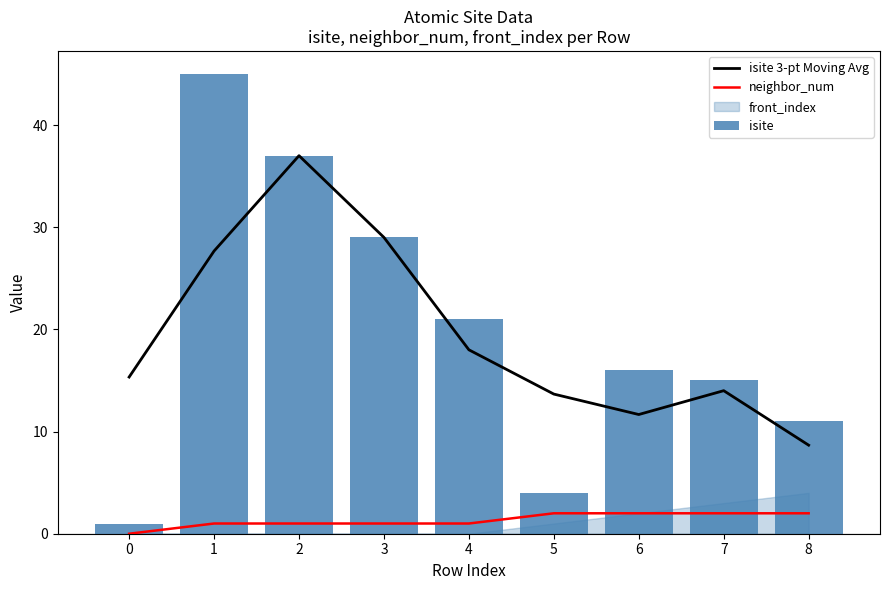

How many groups of bars are there?

9